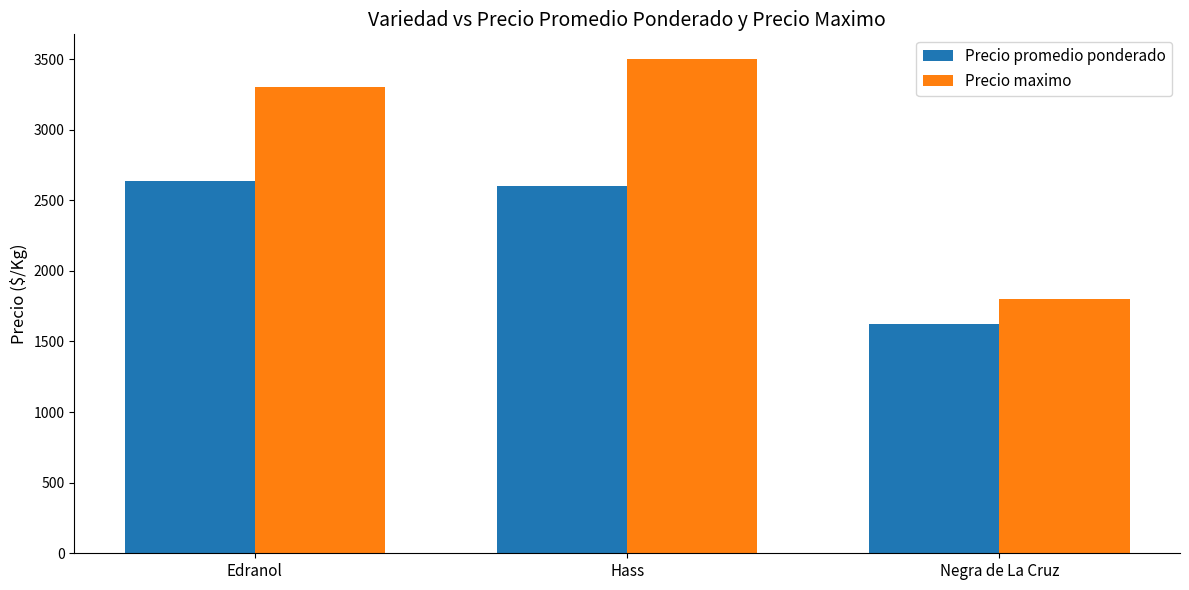

At which category does the chart reach its peak across all series?

Hass